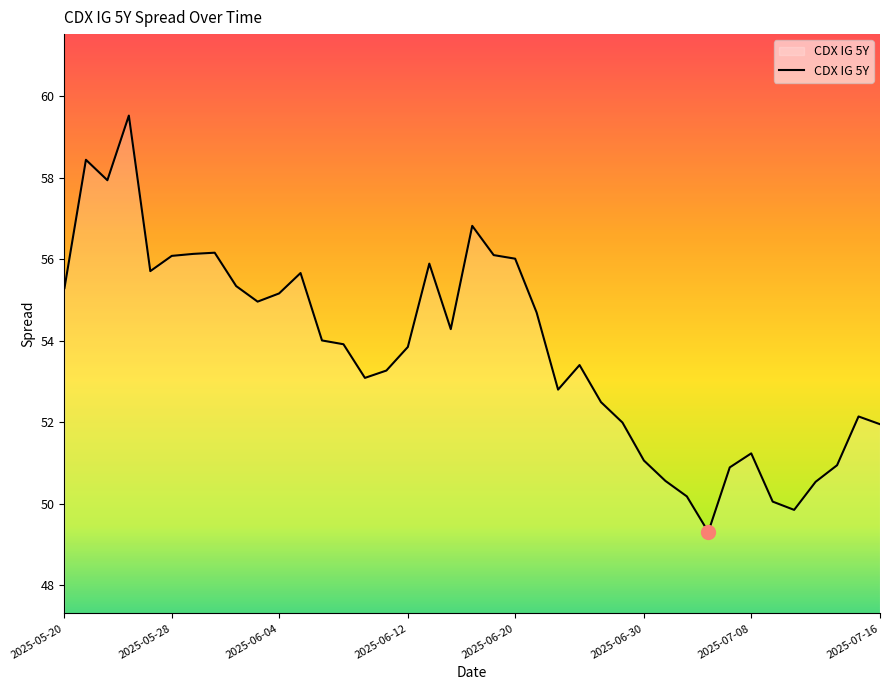

What is the difference between the maximum and minimum values?

10.2